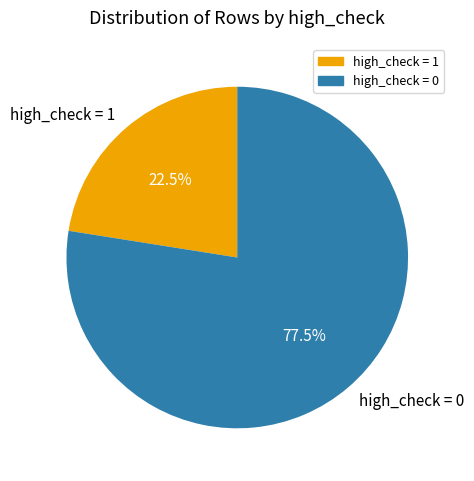

Which slice is the smallest?

high_check = 1